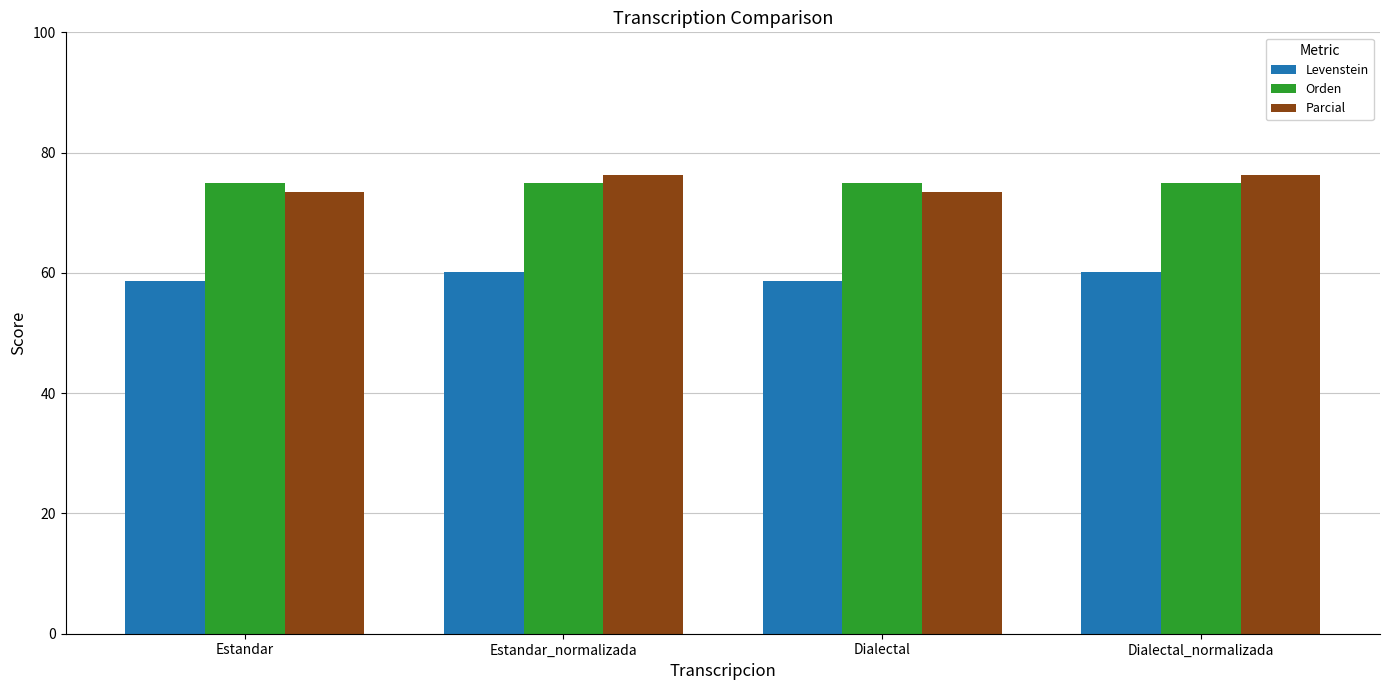

What position from the left is Estandar_normalizada?

2